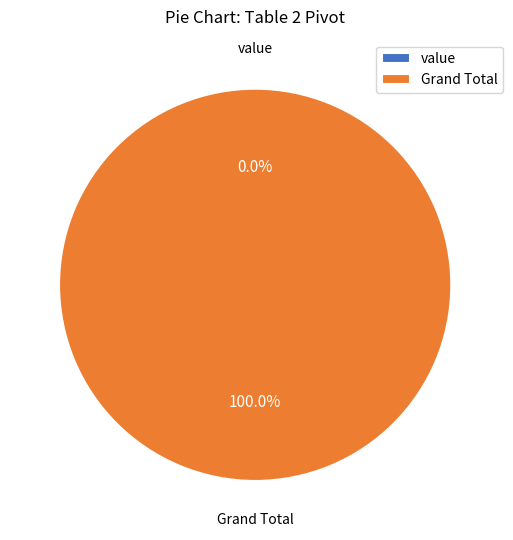

To the nearest percent, what is the average slice percentage?

50%